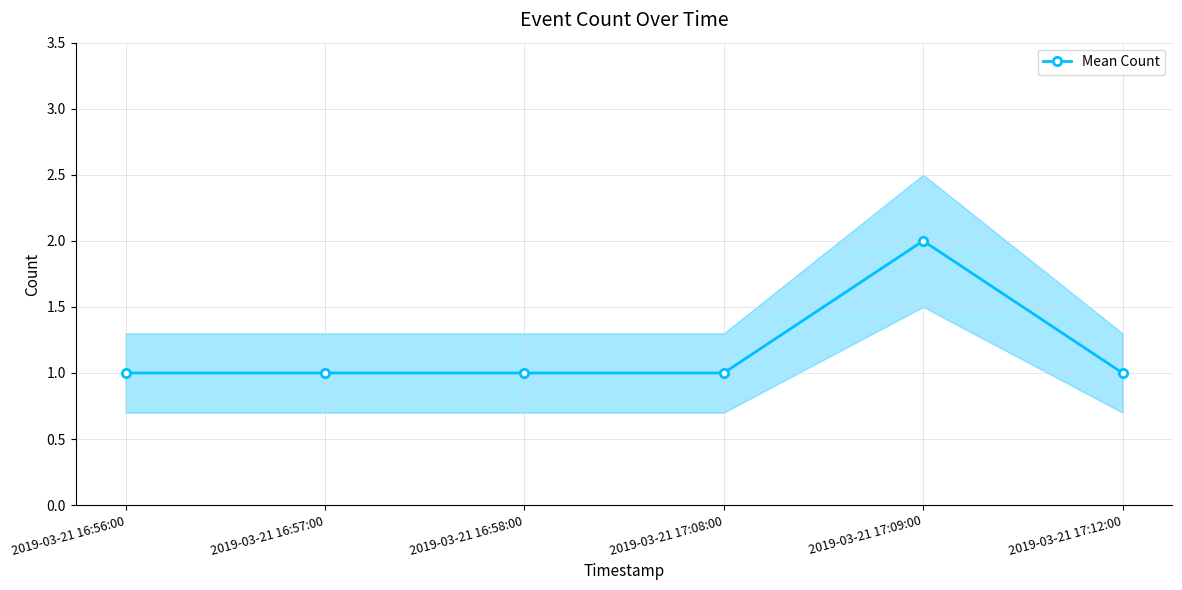

Between 2019-03-21 16:58:00 and 2019-03-21 17:09:00, which is larger?

2019-03-21 17:09:00